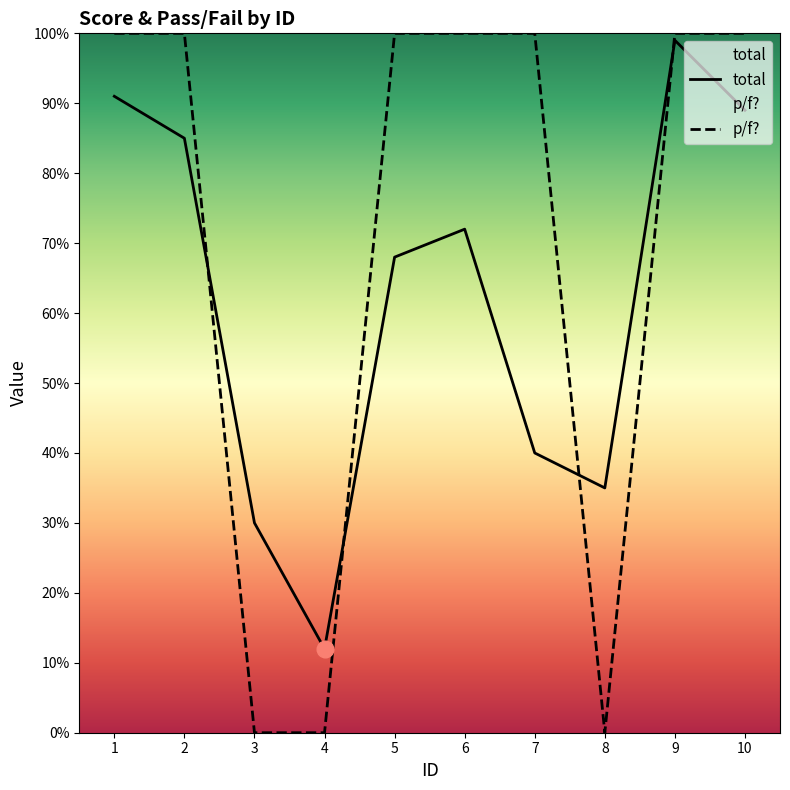

At which label is p/f? closest to 50?

1